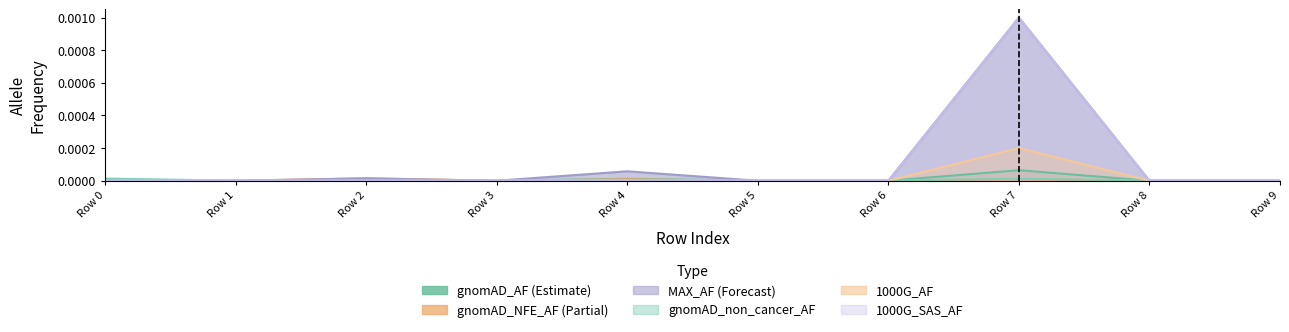

How many interior local peaks does the gnomAD_NFE_AF series have?

3